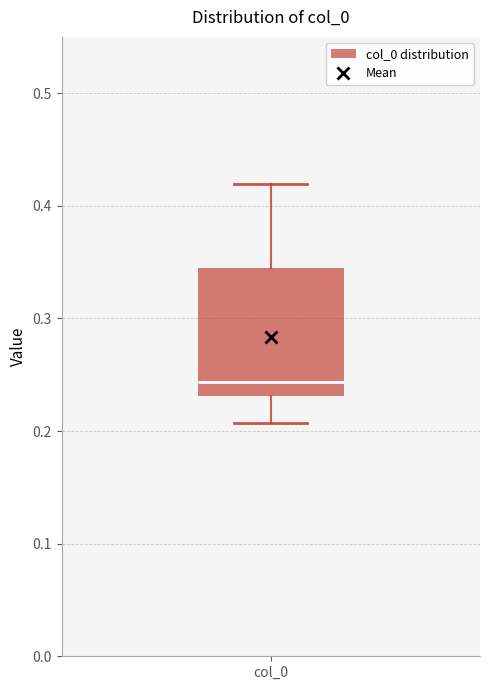

Transcribe this box plot: give where the median line is, the range the box spans, and where the two whiskers end, as read against the y-axis. The values are not printed on the chart, so give them approximately, as read against the axis.

median 0.24, box 0.23 to 0.35, whiskers 0.21 to 0.42